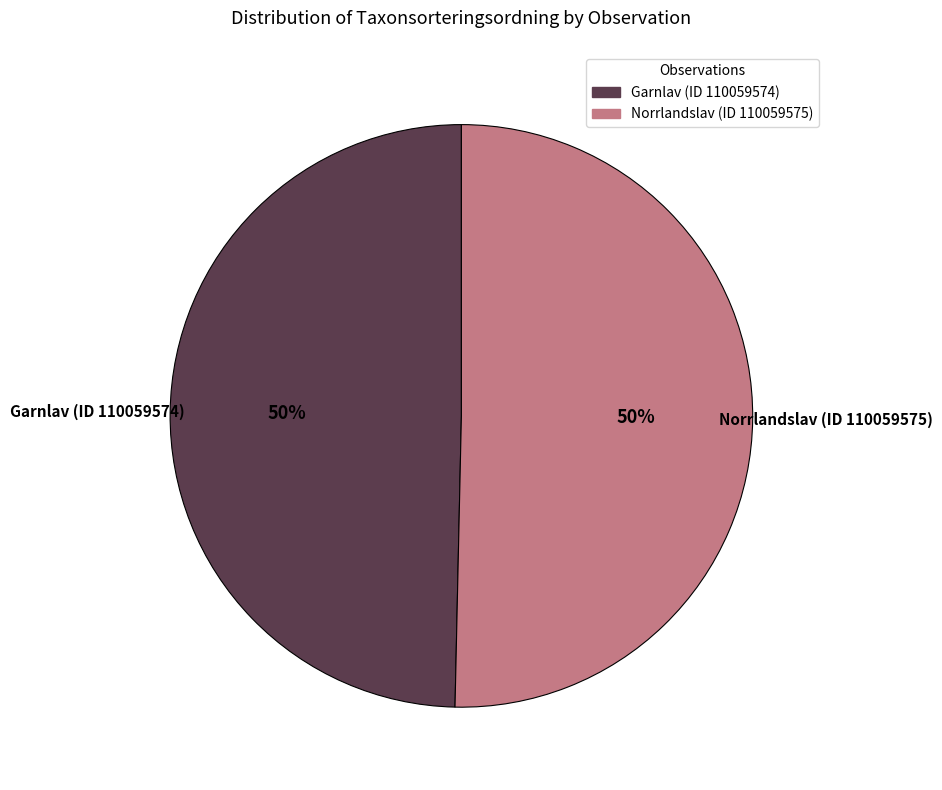

To the nearest percent, what is the combined percentage of Garnlav (ID 110059574) and Norrlandslav (ID 110059575)?

100%